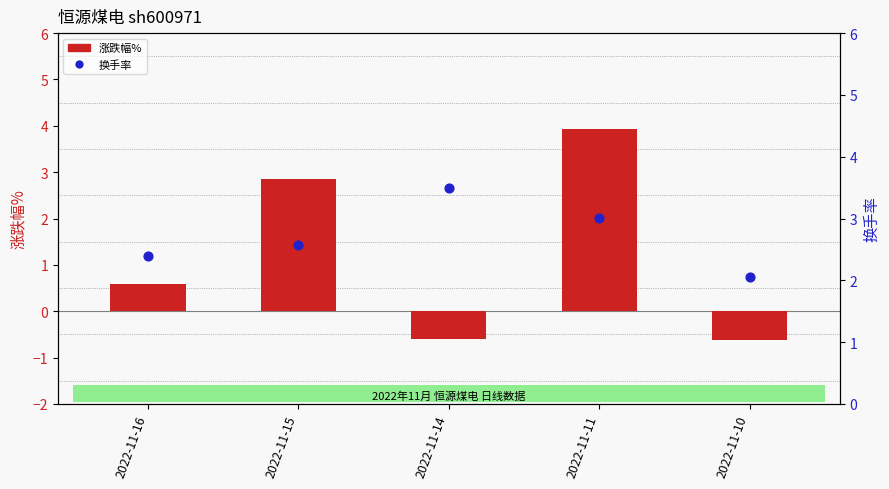

Which series reaches the minimum Y coordinate?

涨跌幅%